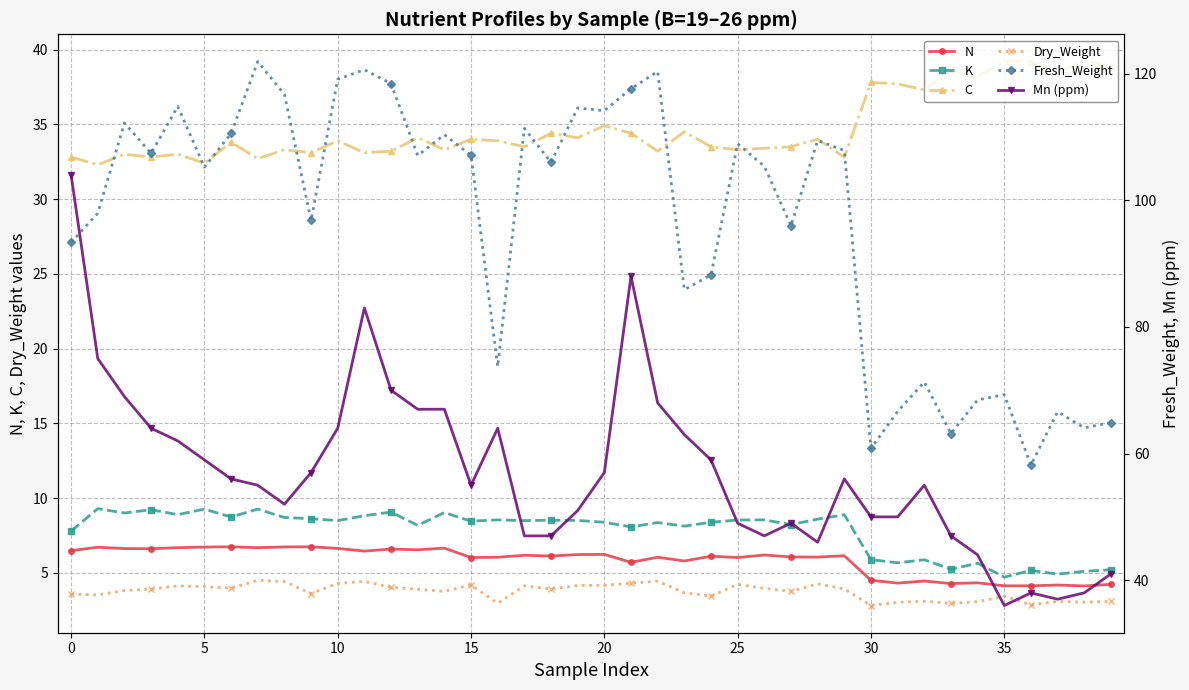

In C, how many points are lower than both neighbors (excluding endpoints)?

15